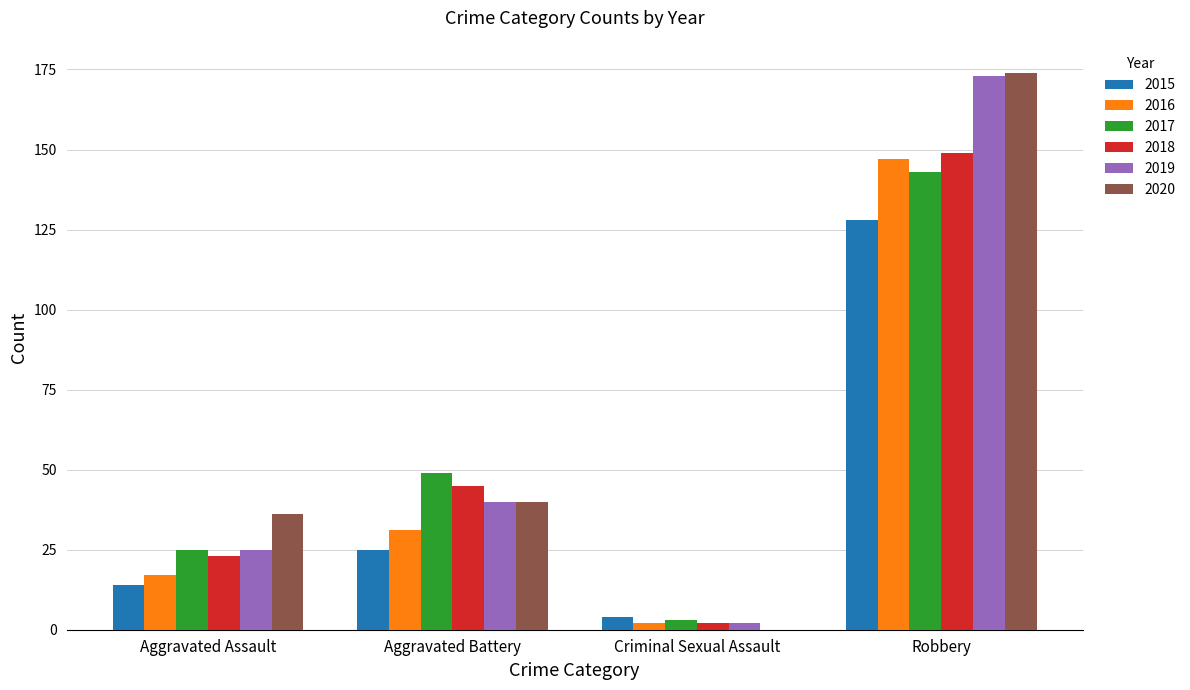

How many data points does each series have?

4